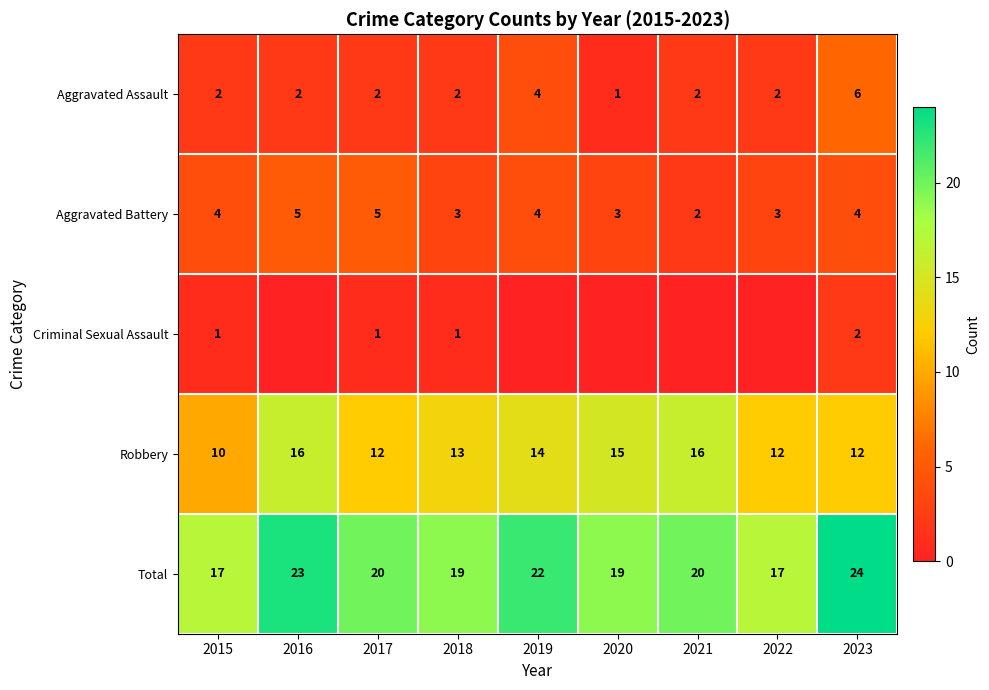

What is the difference between the second highest and minimum values in the Aggravated Battery series?

3